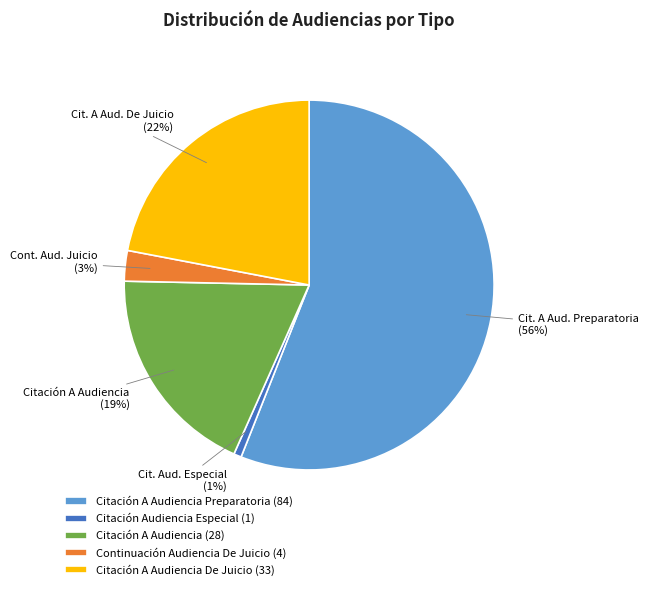

The Citación Audiencia Especial (1) slice represents 11% of the pie. True or false?

False